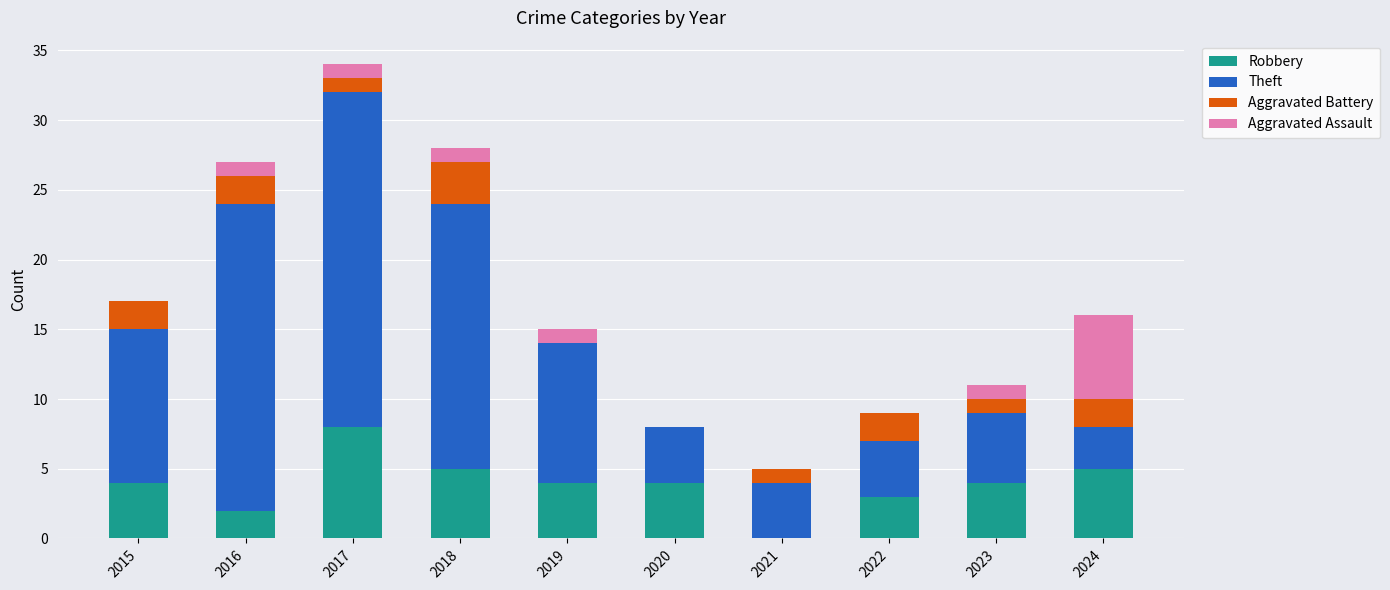

True or false: Robbery has a value of 0 at 2021.

True